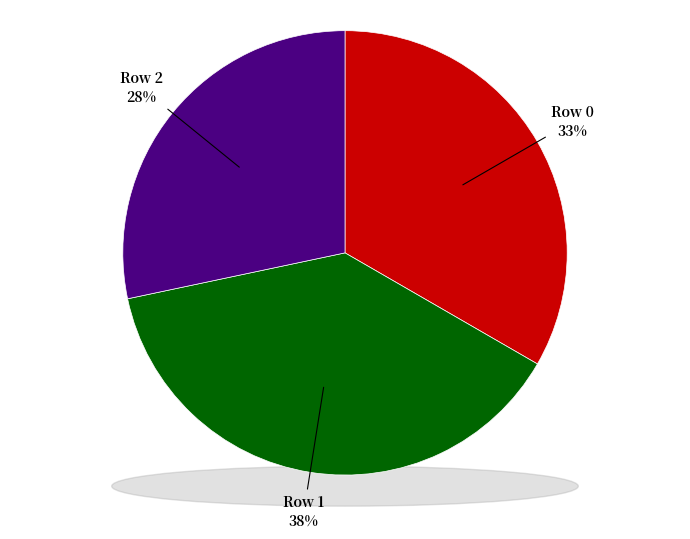

Does Row 1 account for over 50% of the chart?

No